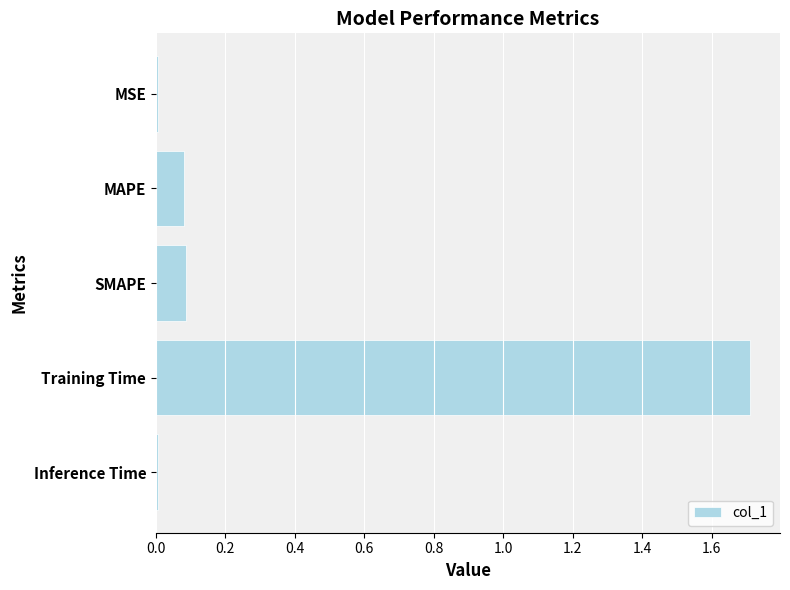

What is the maximum value shown in the chart?

1.7